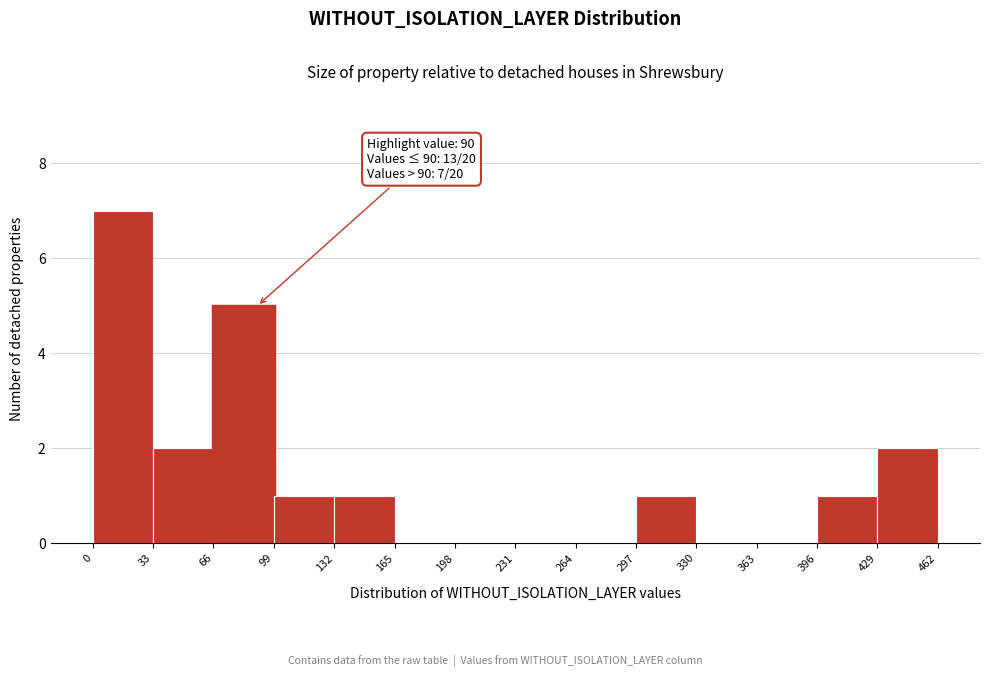

Over which range of the x-axis is the bar tallest?

0 to 33